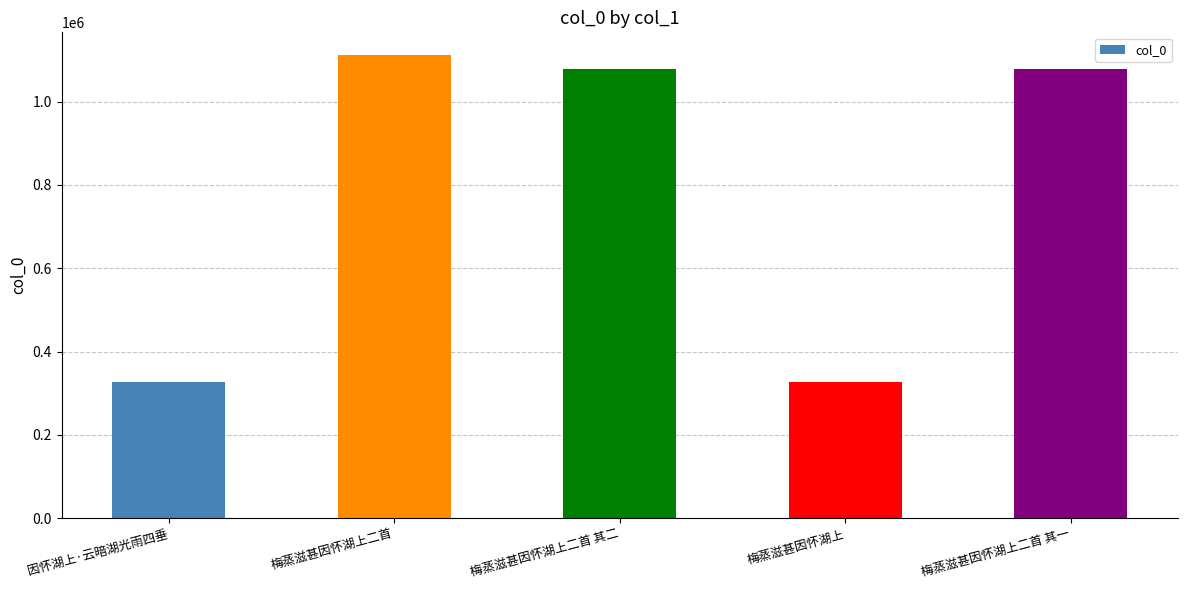

What is the sum of all values?

3921685